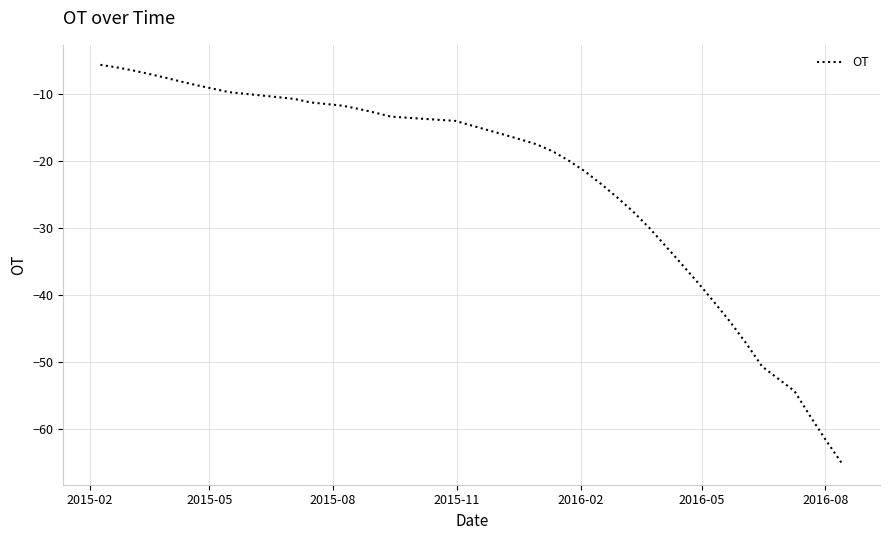

What is the smallest value displayed?

-65.3